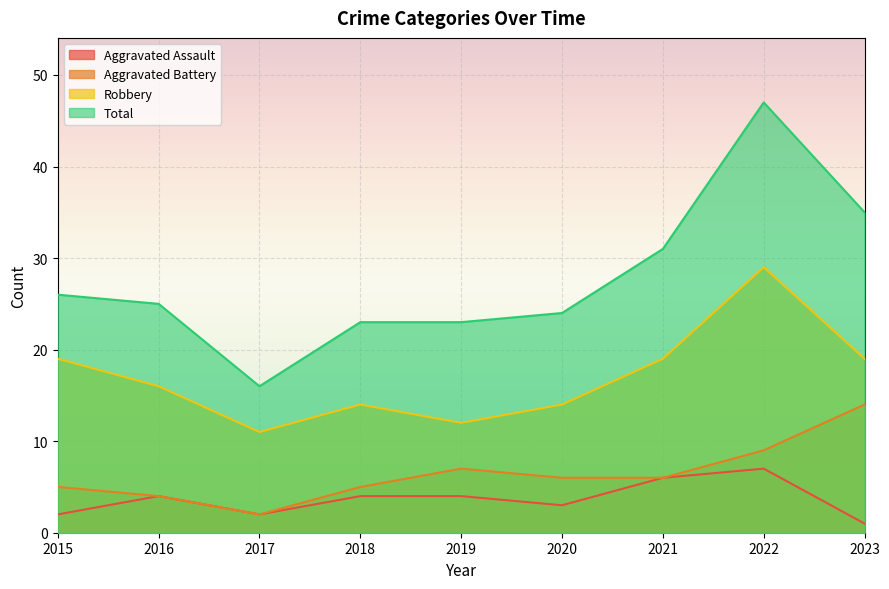

What is the value of the Total point at the 6th from the left?

24